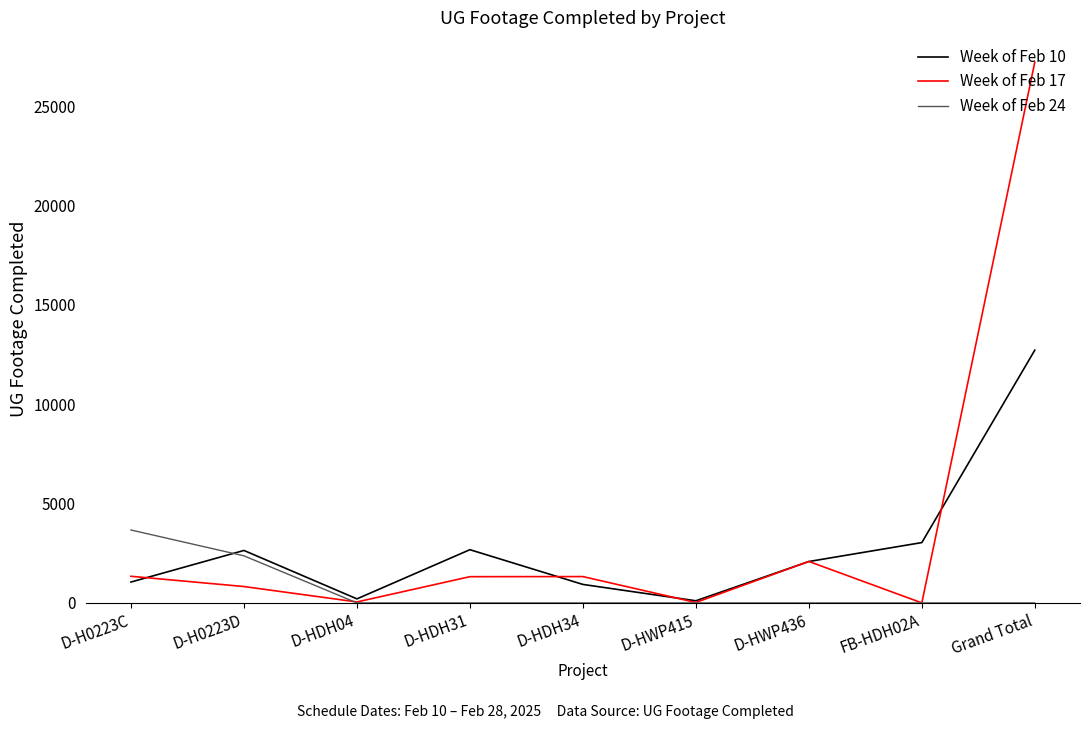

At which category does Week of Feb 10 reach its first local peak?

D-H0223D